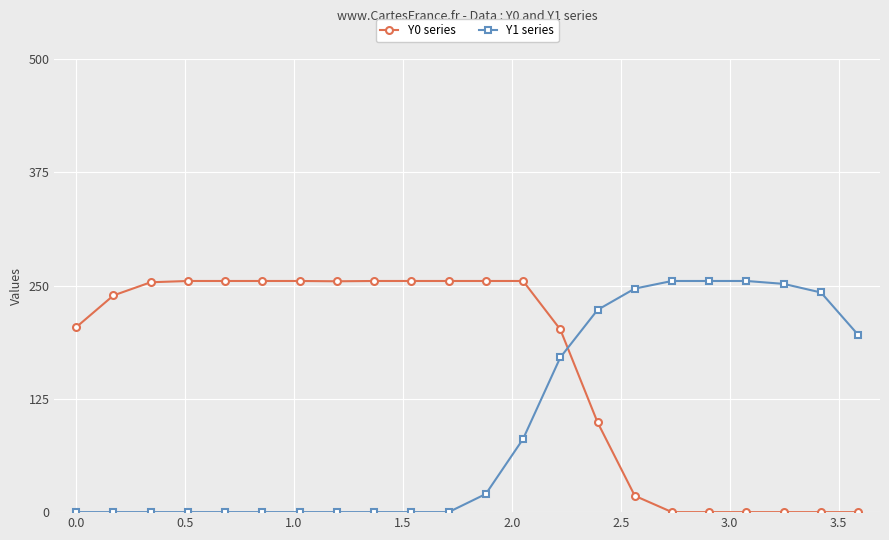

True or false: Y0 series and Y1 series cross at least once.

True